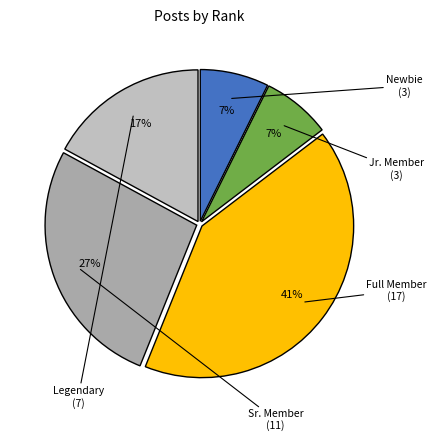

How many slices are in this pie chart?

5